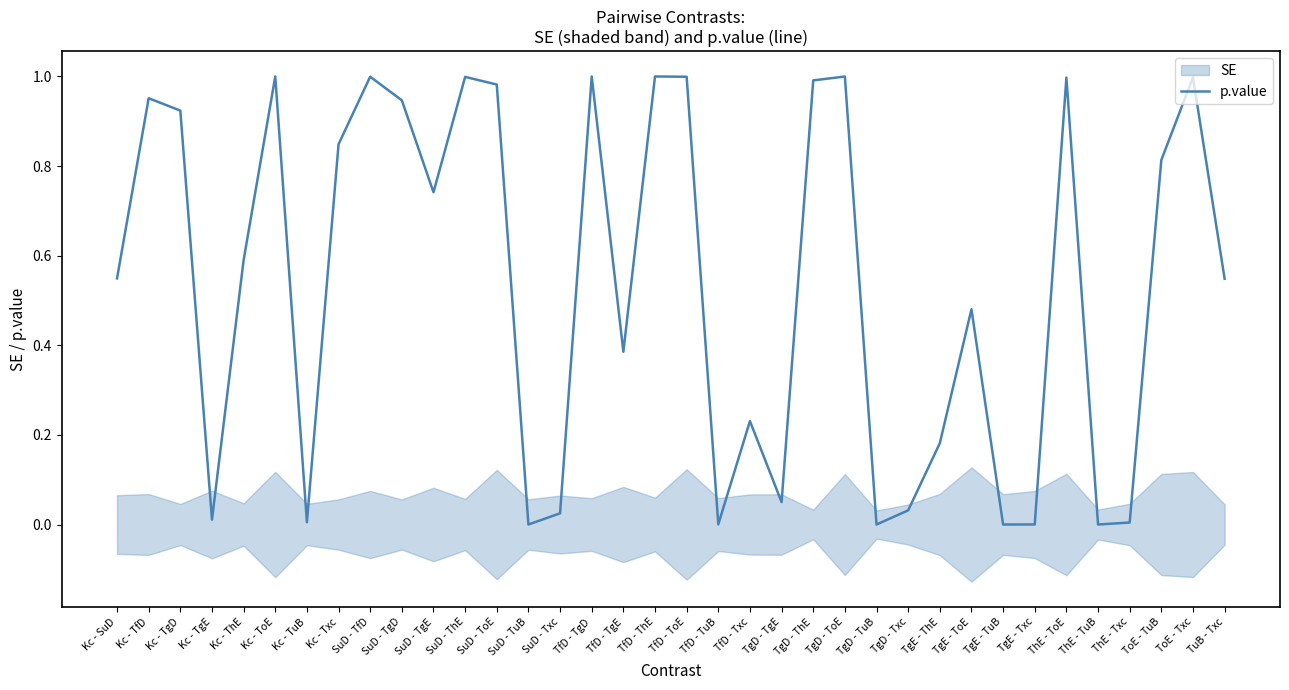

How many points are higher than both their immediate neighbors (excluding endpoints)?

11